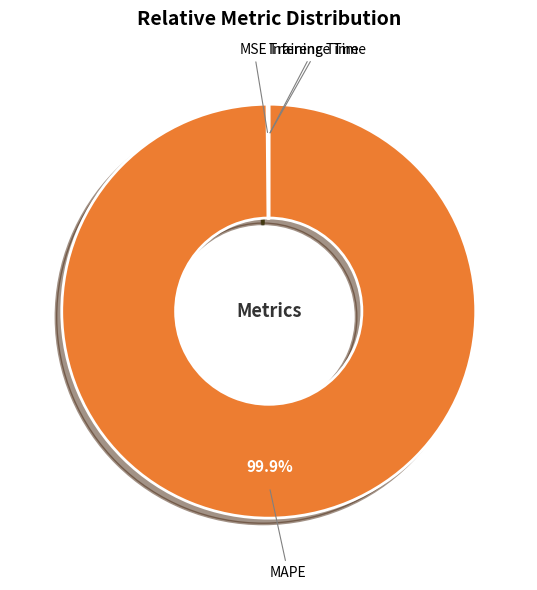

Which slice represents more than half of the pie?

MAPE